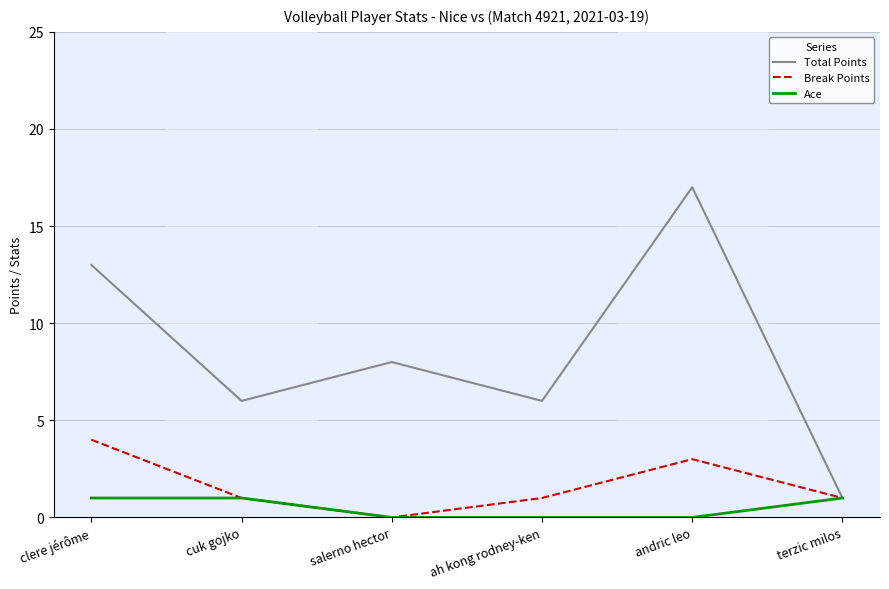

The value of Break Points at clere jérôme is 2. True or false?

False